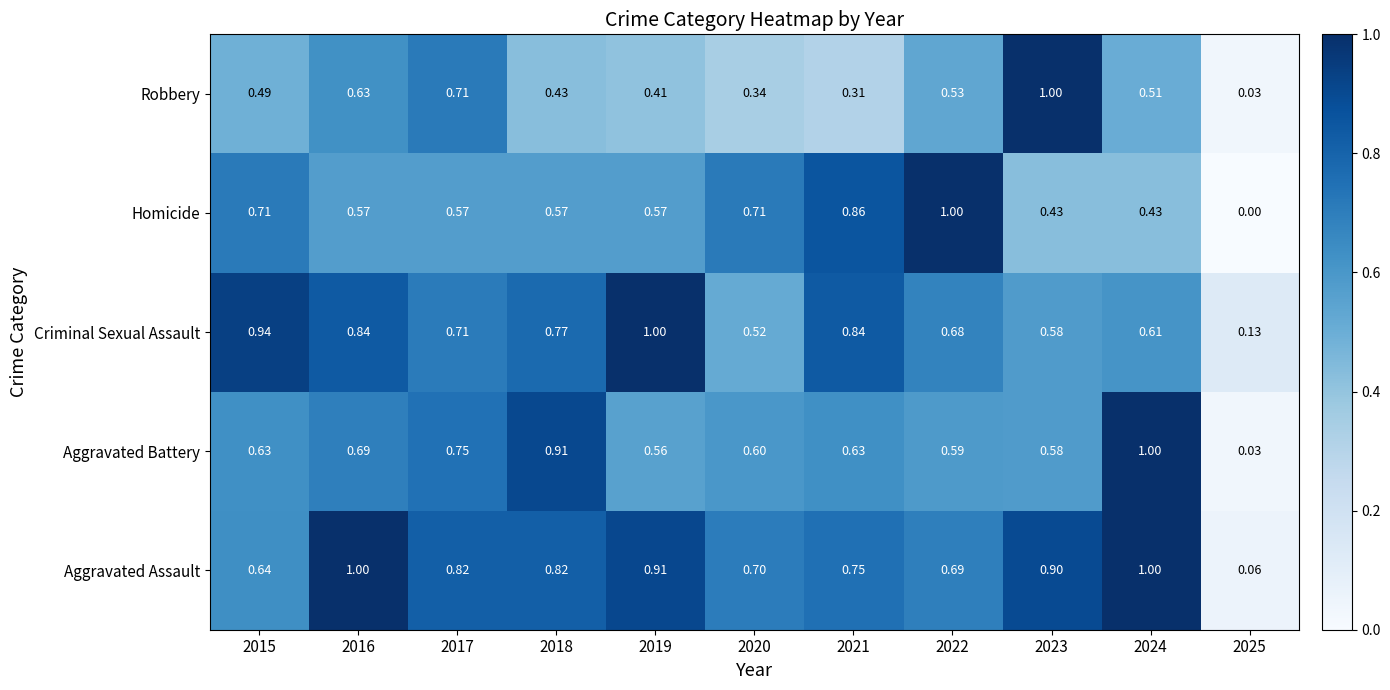

Which series has the largest range (max minus min)?

Homicide